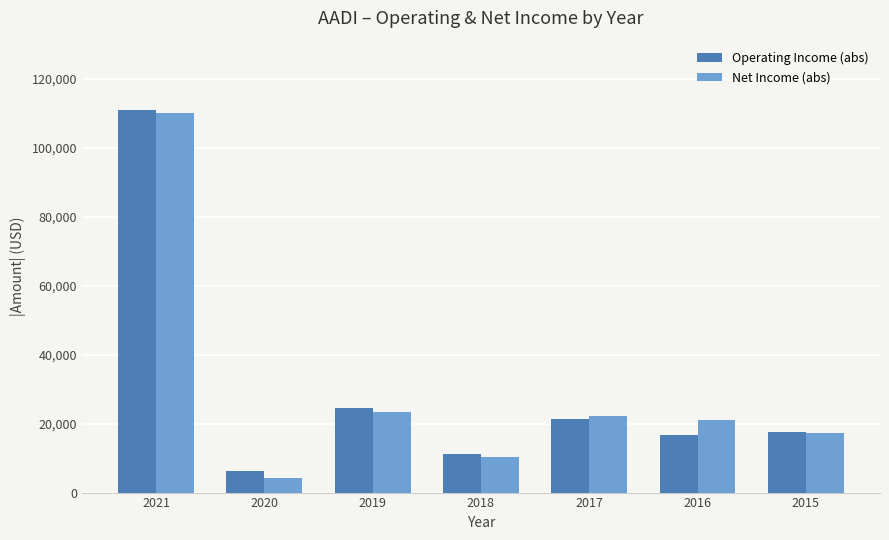

What is the sum of the Operating Income (abs) values at 2019 and 2017?

45800